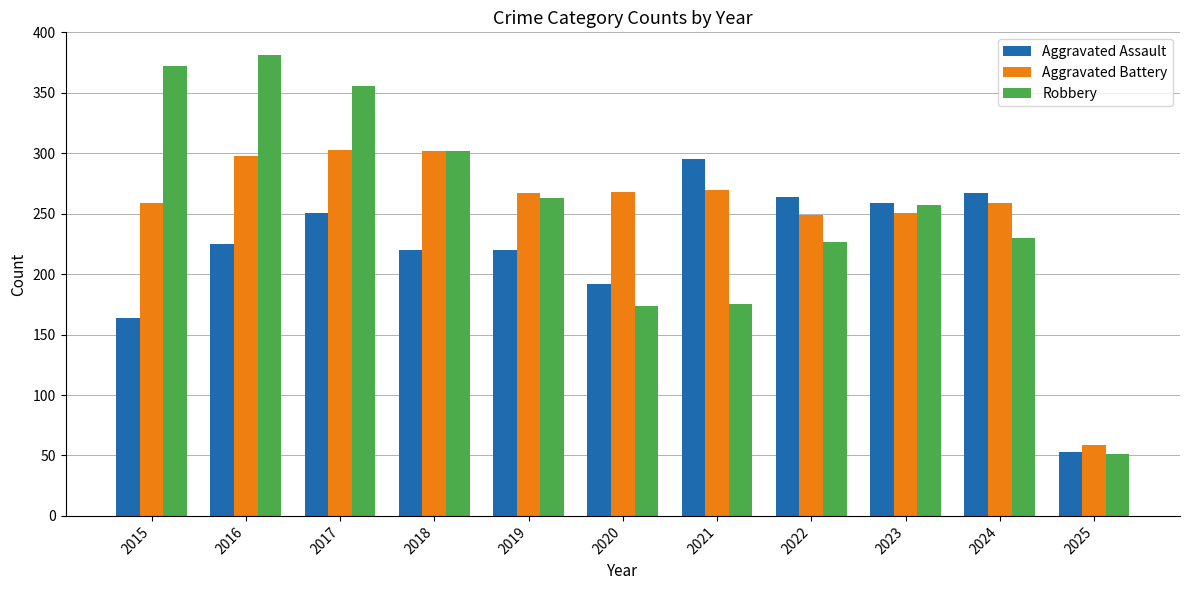

The Robbery series shows 227 at 2022. True or false?

True